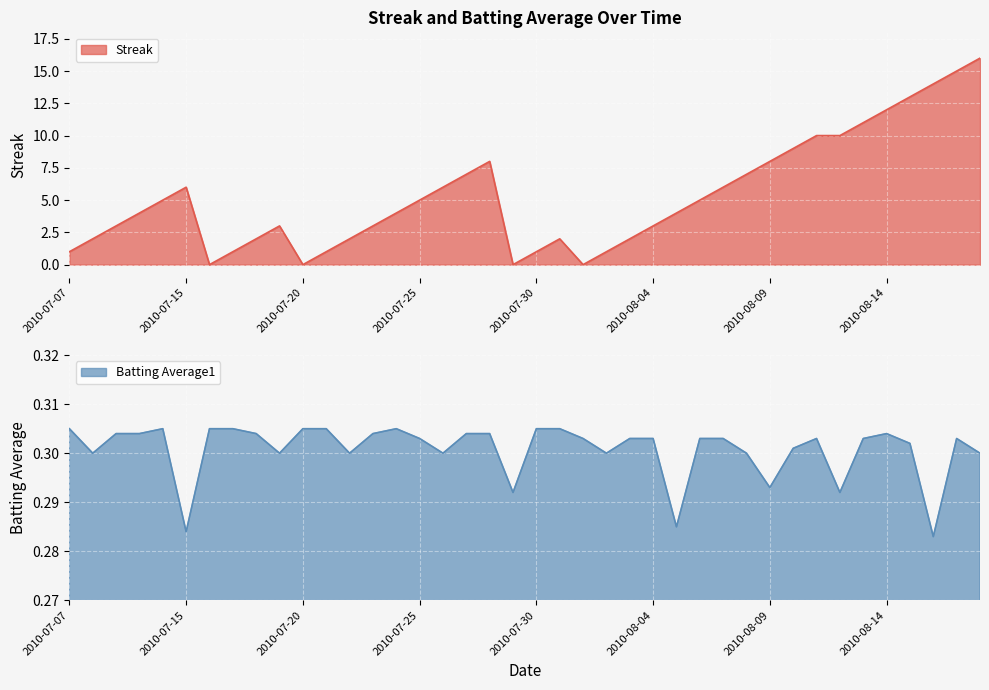

Which has a higher value, 2010-07-29 or 2010-08-18?

2010-08-18